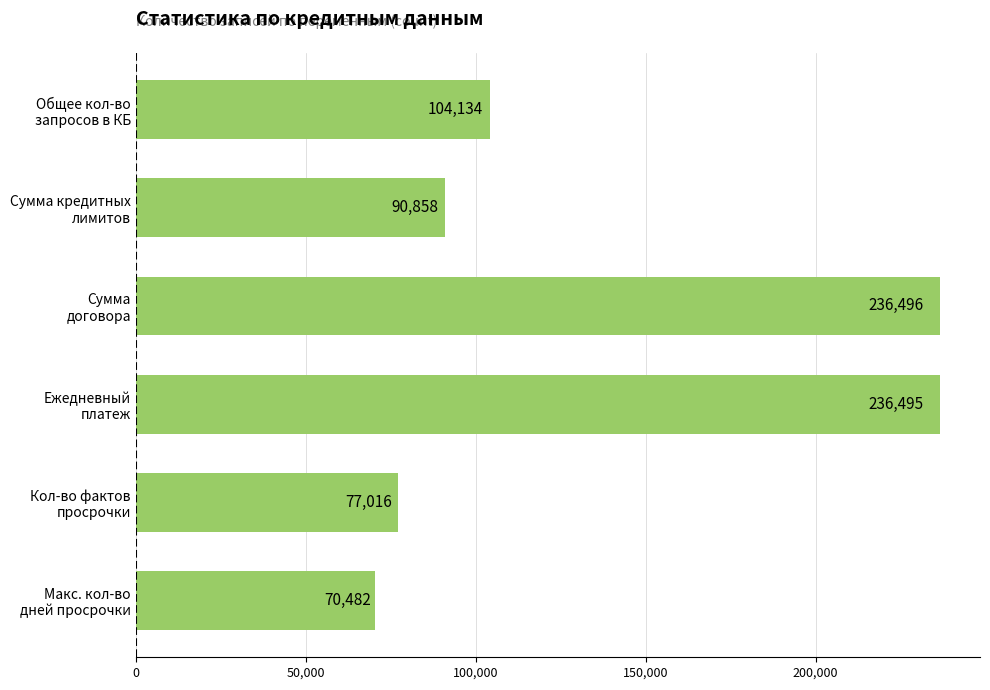

Reading top to bottom, what are all the values shown in this chart?

104134	90858	236496	236495	77016	70482